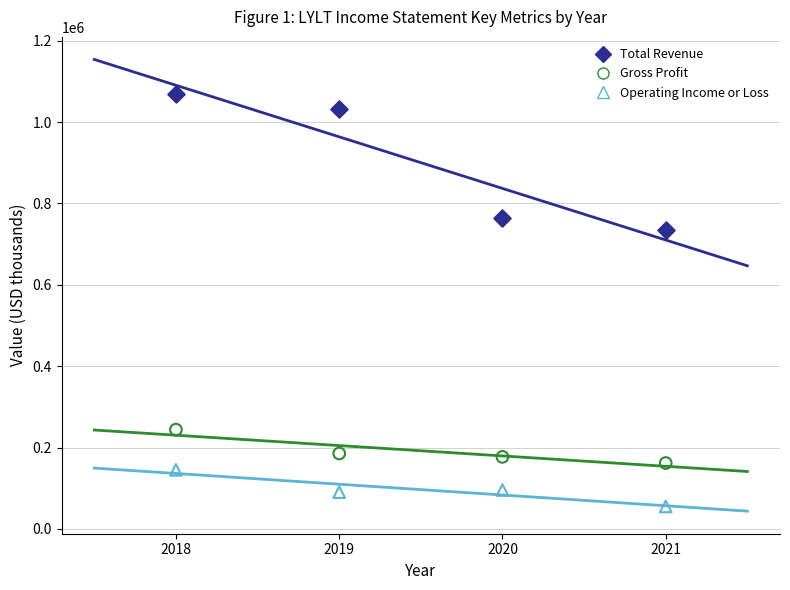

Which series contains the highest Y value?

Total Revenue